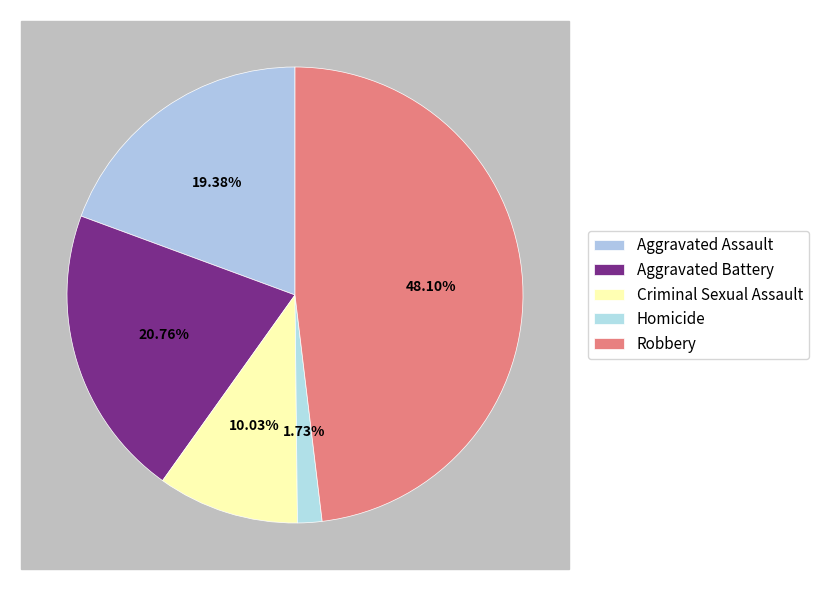

Is Robbery the majority of the pie?

No